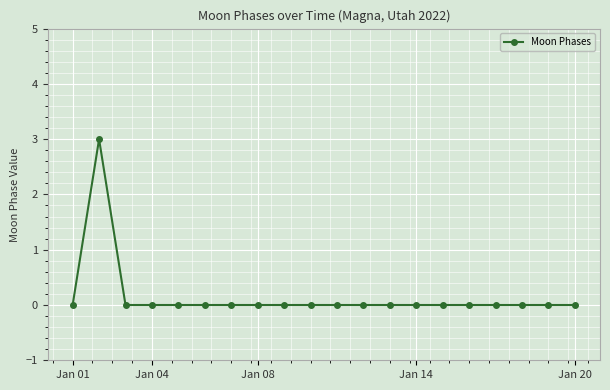

What is the sum of all values?

3